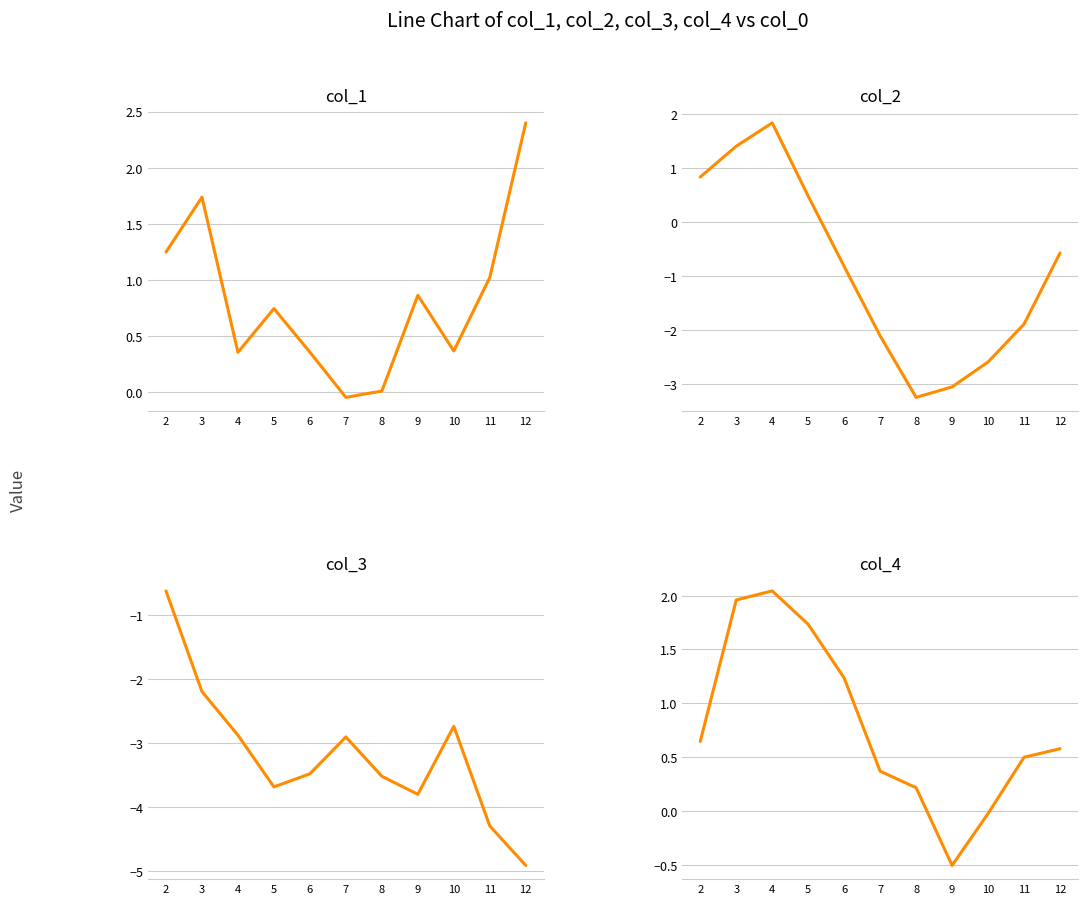

Reading right to left, transcribe all the data shown in this chart.

col_1: 2.4	1.0	0.4	0.9	0.0	-0.0	0.4	0.7	0.4	1.7	1.2
col_2: -0.6	-1.9	-2.6	-3.0	-3.2	-2.1	-0.8	0.5	1.8	1.4	0.8
col_3: -4.9	-4.3	-2.7	-3.8	-3.5	-2.9	-3.5	-3.7	-2.9	-2.2	-0.6
col_4: 0.6	0.5	-0.0	-0.5	0.2	0.4	1.2	1.7	2.0	2.0	0.6